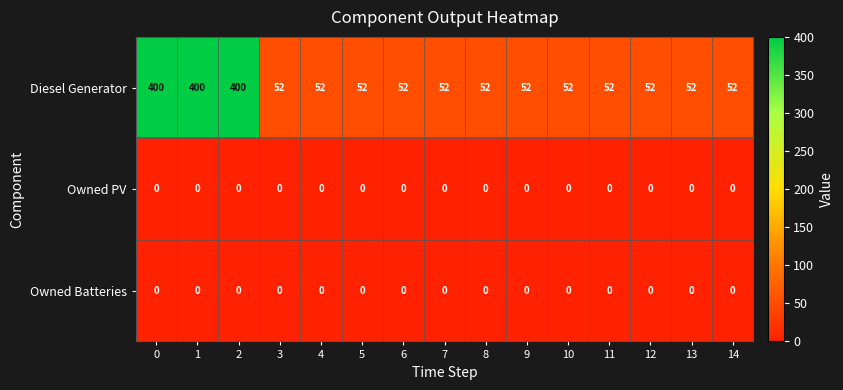

Is it true that Diesel Generator equals 22 at 11?

False